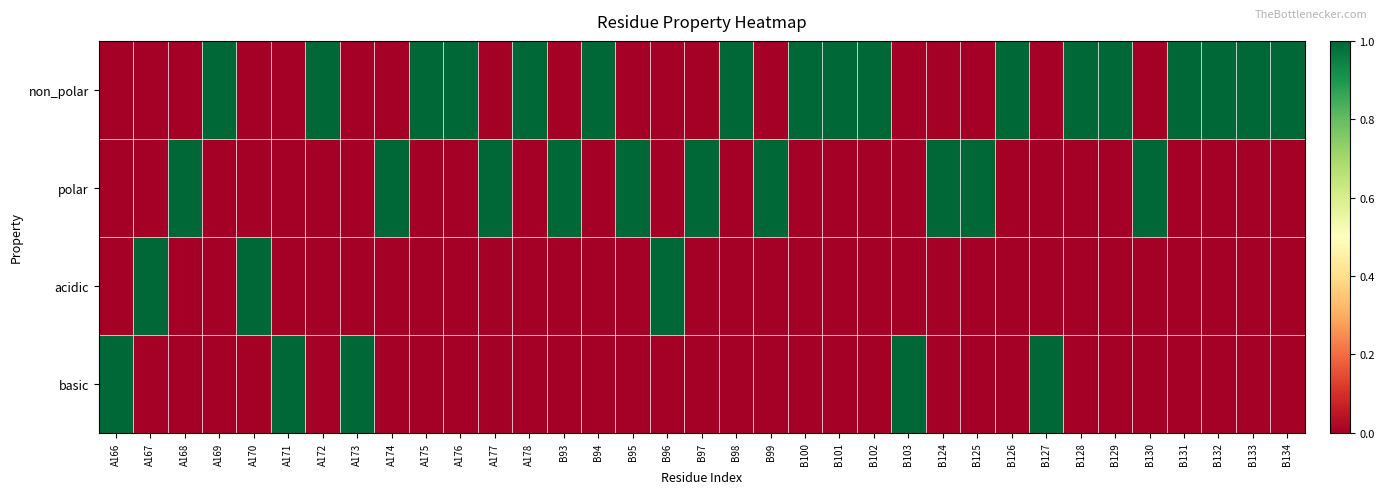

Between A170 and B134, which series saw the biggest shift?

non_polar